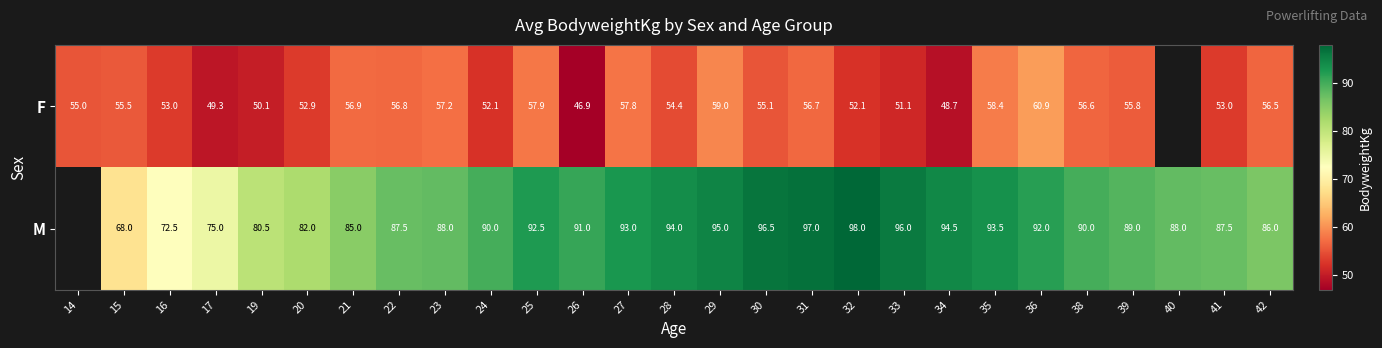

Between 16 and 42, which series saw the biggest shift?

M